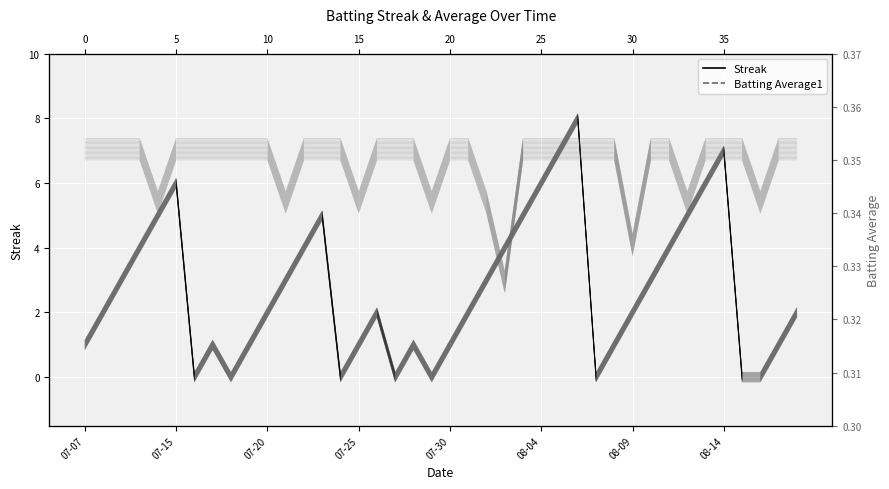

What is the spread (max minus min) of values at 2010-07-19?

0.7